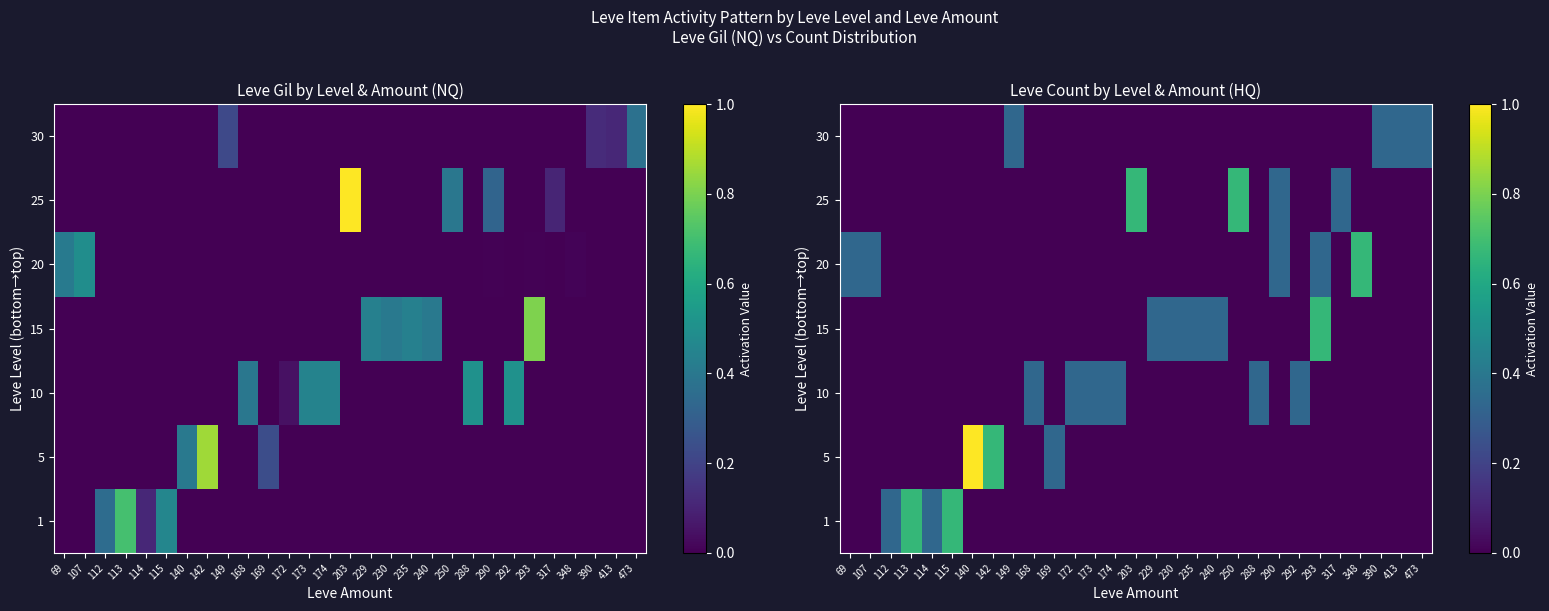

How many data points does each series have?

29